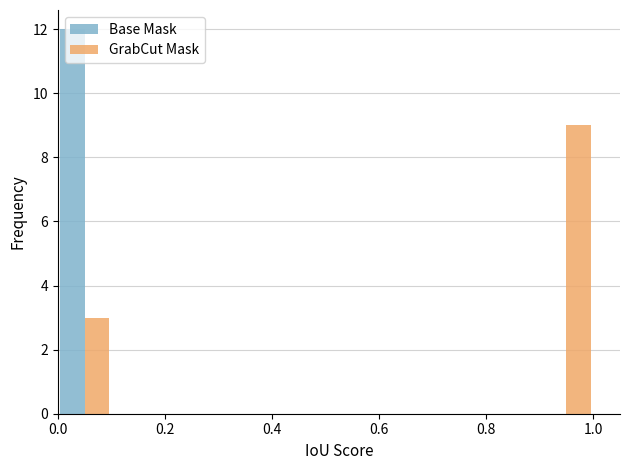

Reading left to right, extract all data points from this chart.

Base Mask: 12	0	0	0	0	0	0	0	0	0
GrabCut Mask: 3	0	0	0	0	0	0	0	0	9